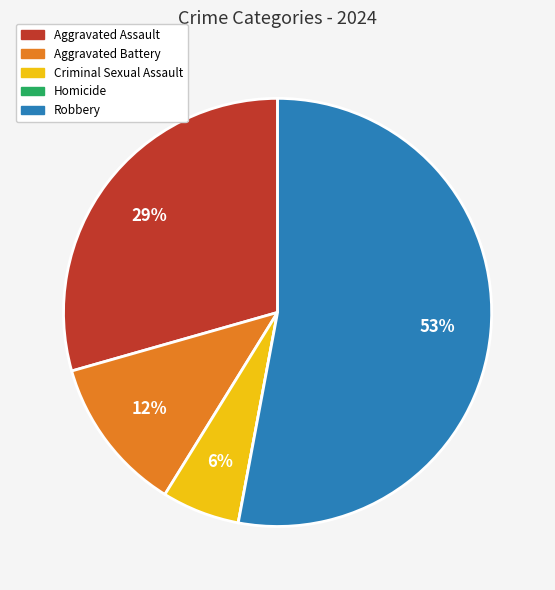

To the nearest percent, what is the difference between the largest and smallest slice percentages?

53%